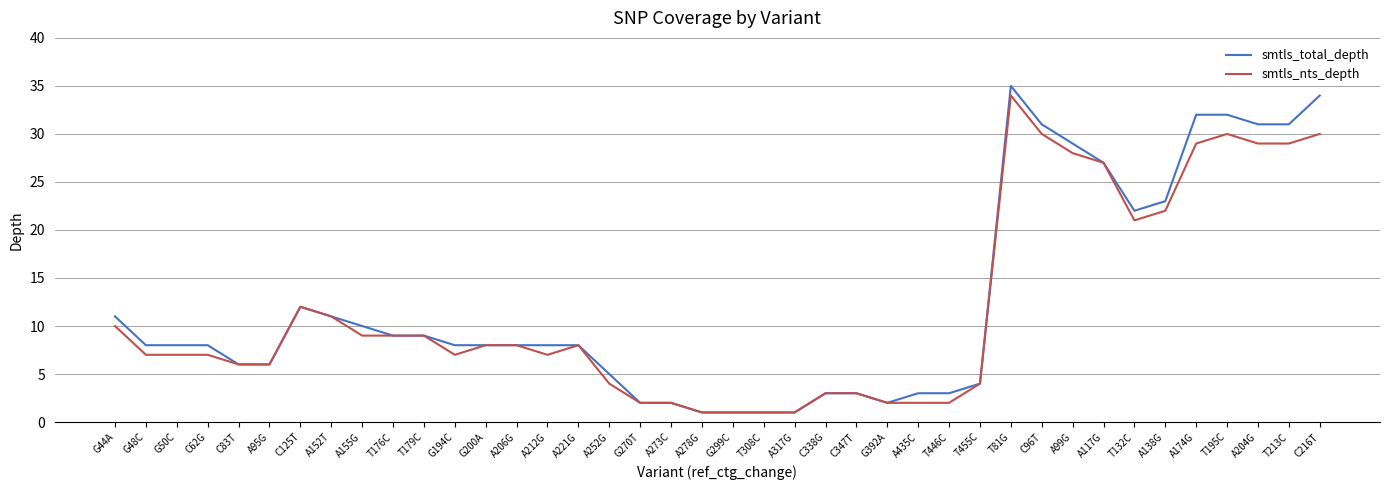

Rank the series at C216T from lowest to highest value.

smtls_nts_depth, smtls_total_depth